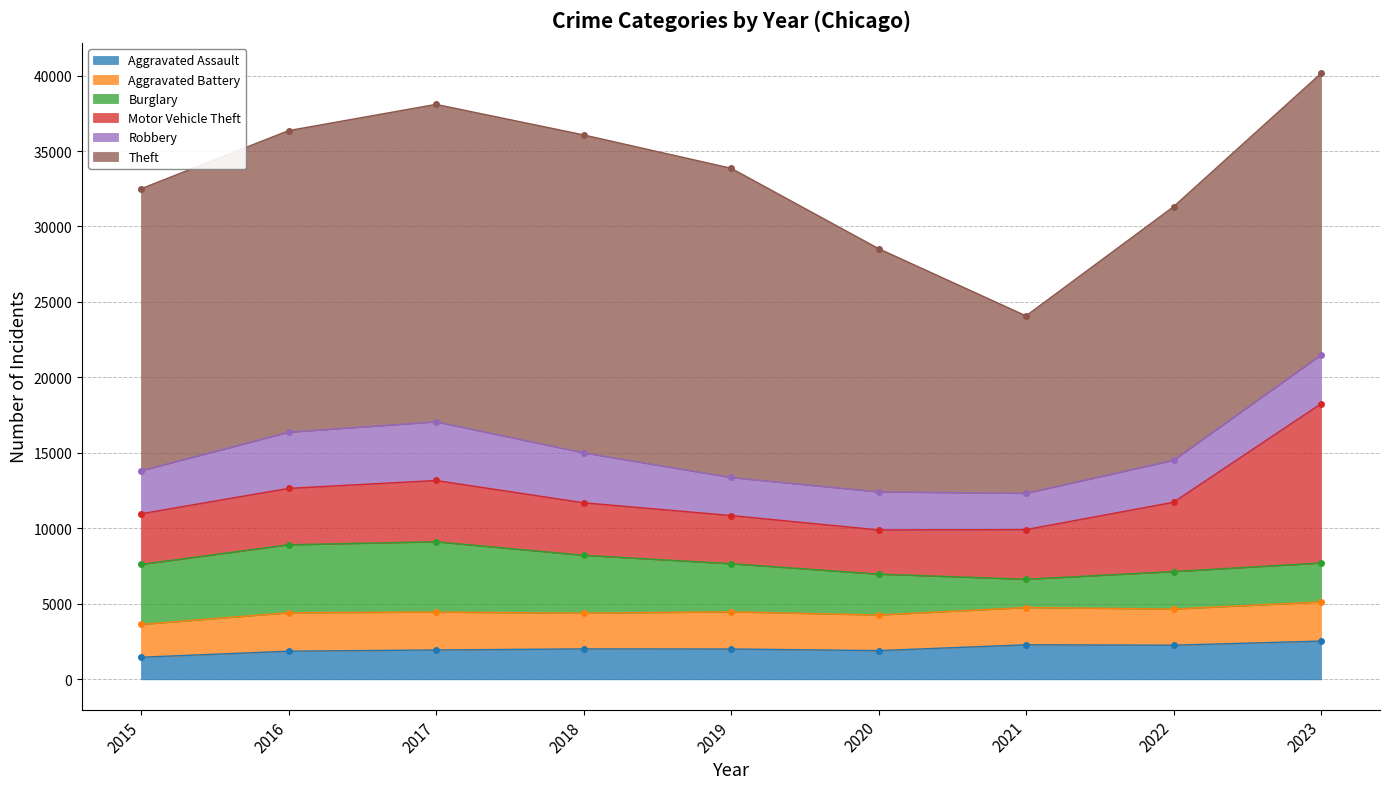

The value of Robbery at 2019 is 1234. True or false?

False